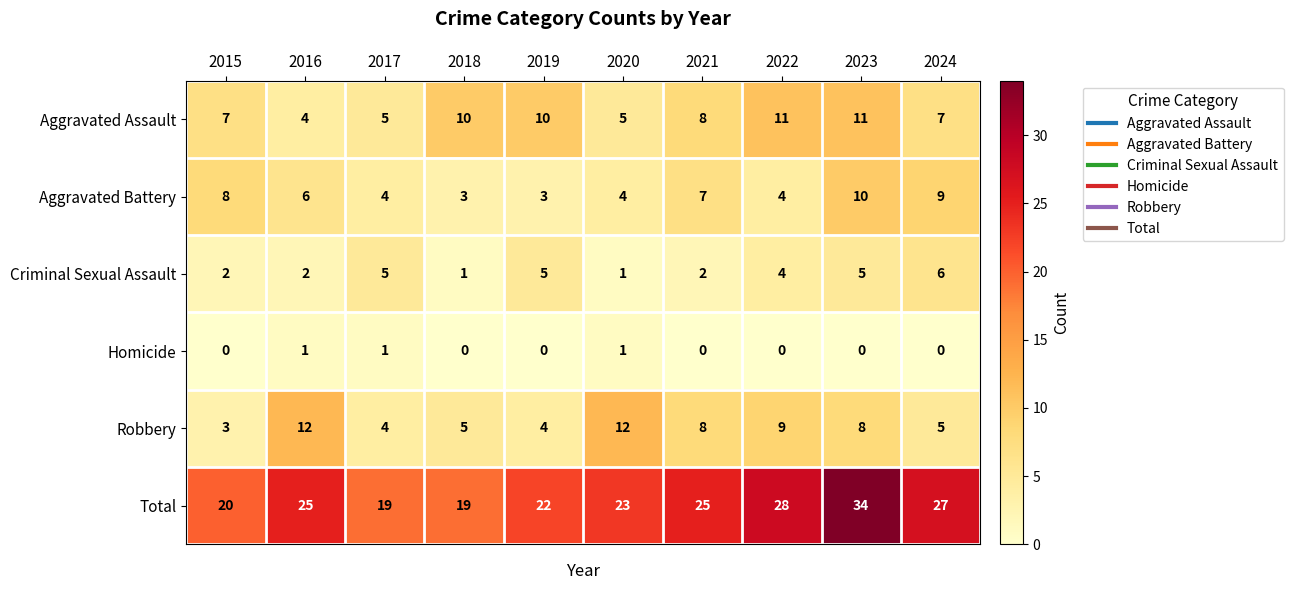

Which series has the largest total across all categories?

Total